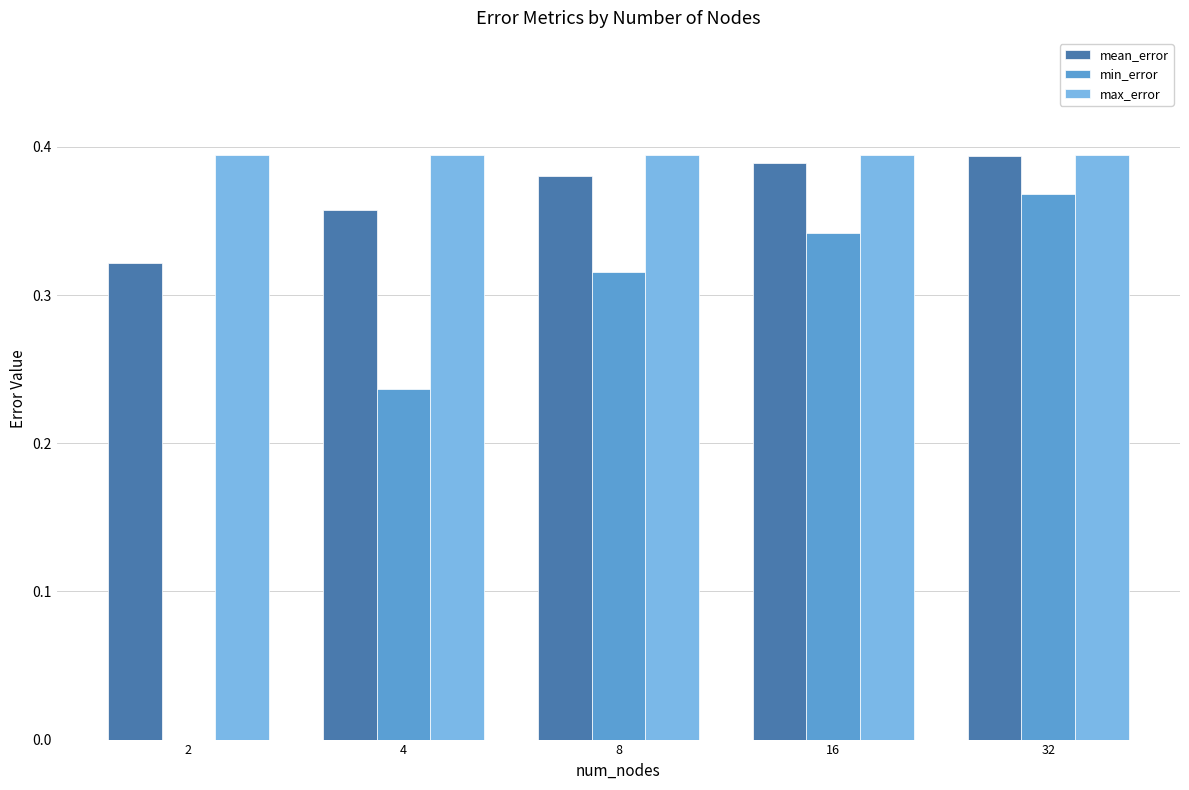

The value of min_error at 16 is 0.1. True or false?

False